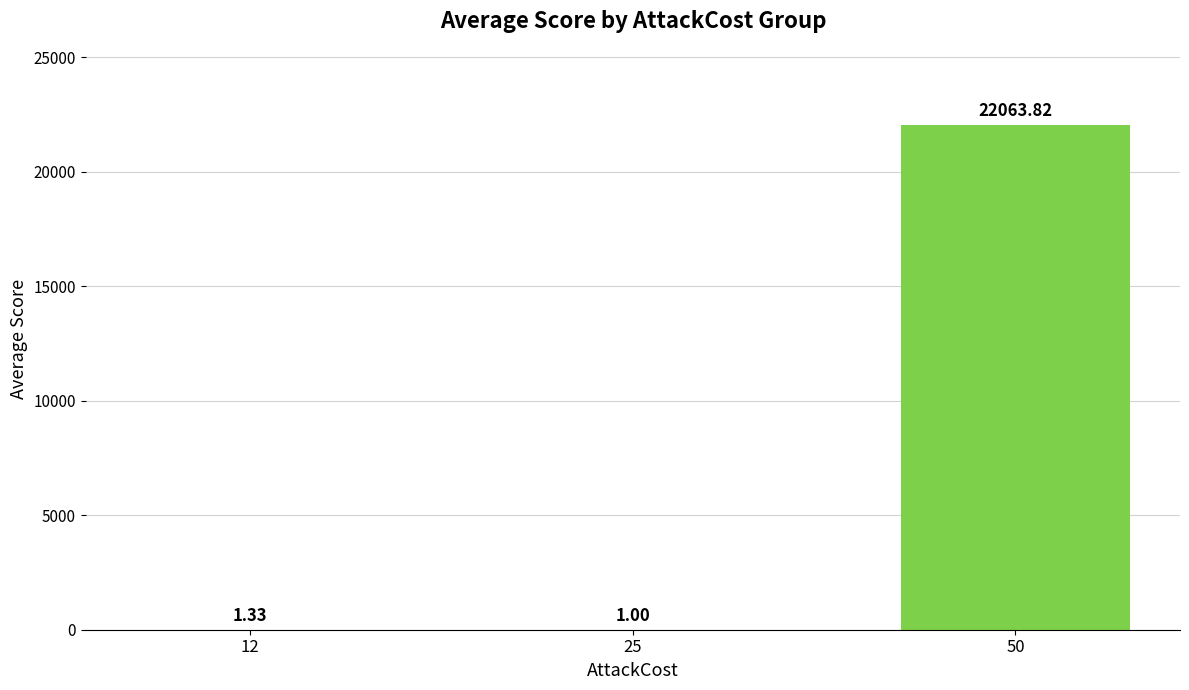

What is the sum of the values at 50 and 12?

22065.2